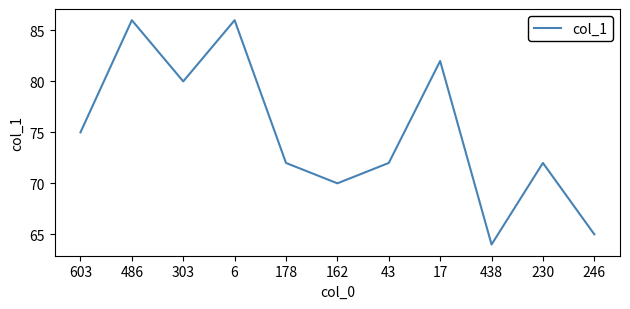

True or false: the data shows 51 at 486.

False